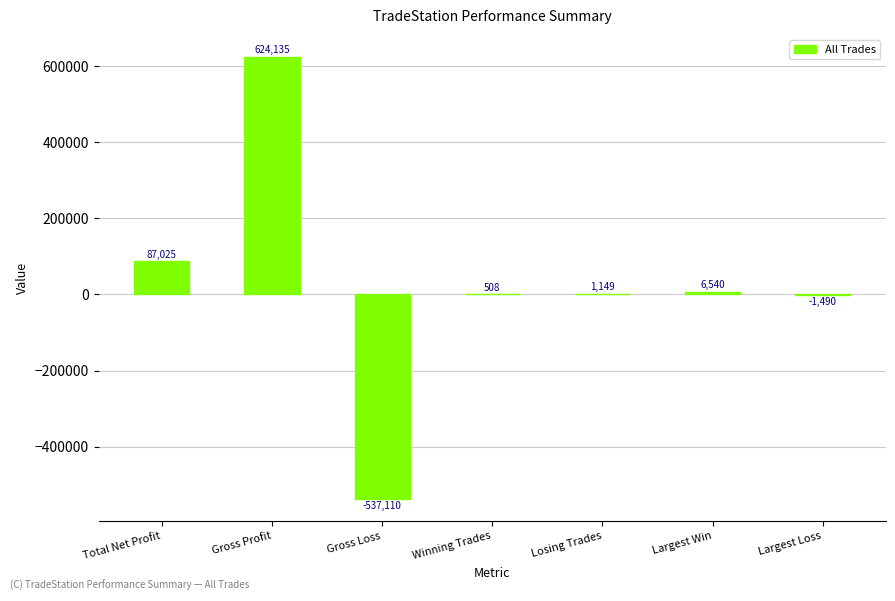

What is the sum of the values at Winning Trades and Losing Trades?

1657